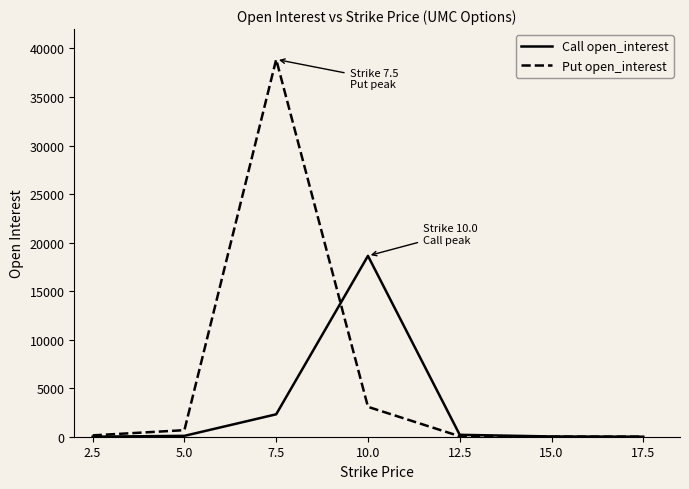

Is the value of Call open_interest at 10.0 greater than the value of Put open_interest at 10.0?

Yes